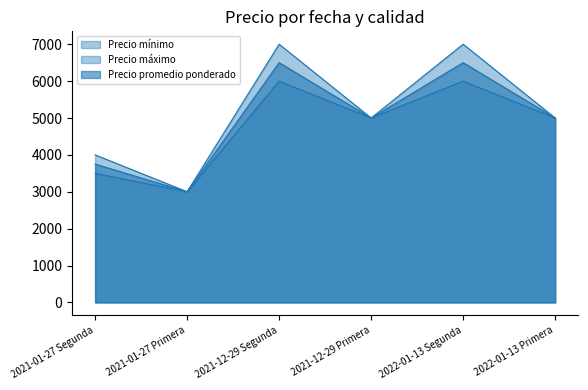

List the series in order of their peak value, lowest first.

Precio mínimo, Precio promedio ponderado, Precio máximo